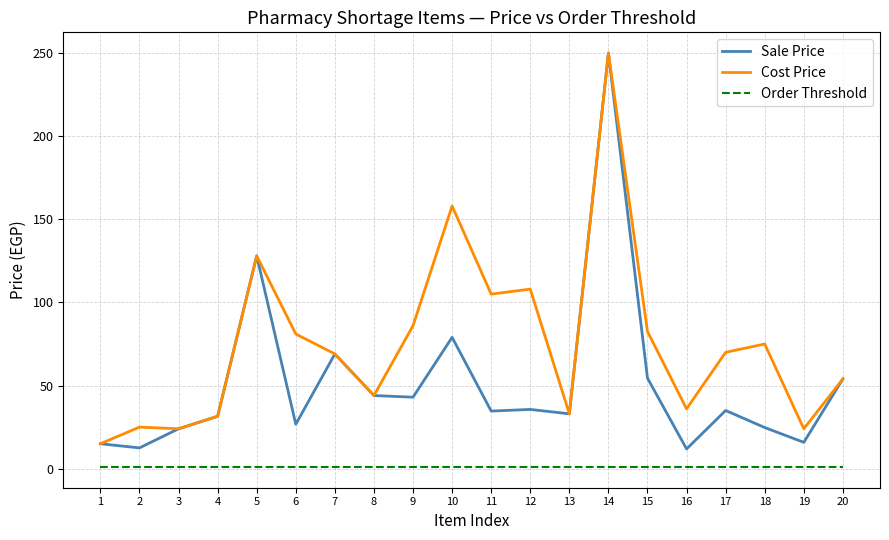

Which series has the largest range (max minus min)?

Sale Price